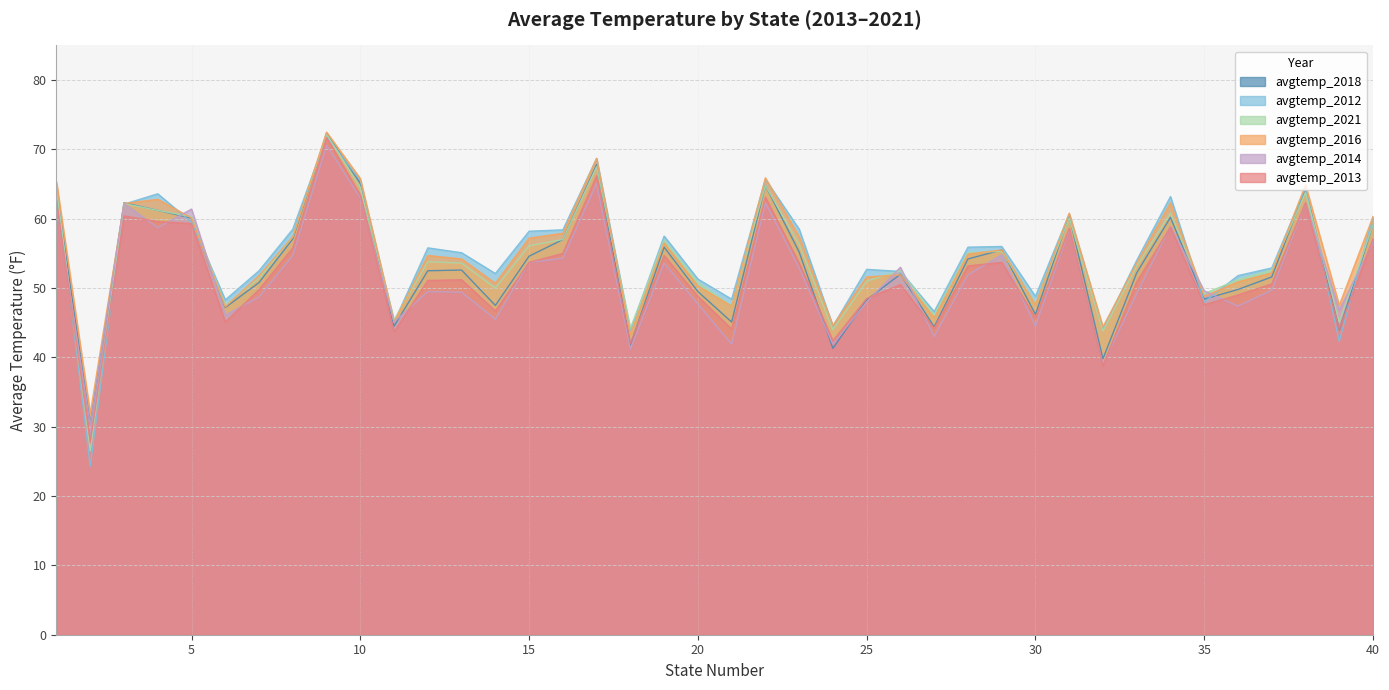

After their last crossing, which series has the higher values: avgtemp_2013 or avgtemp_2021?

avgtemp_2021